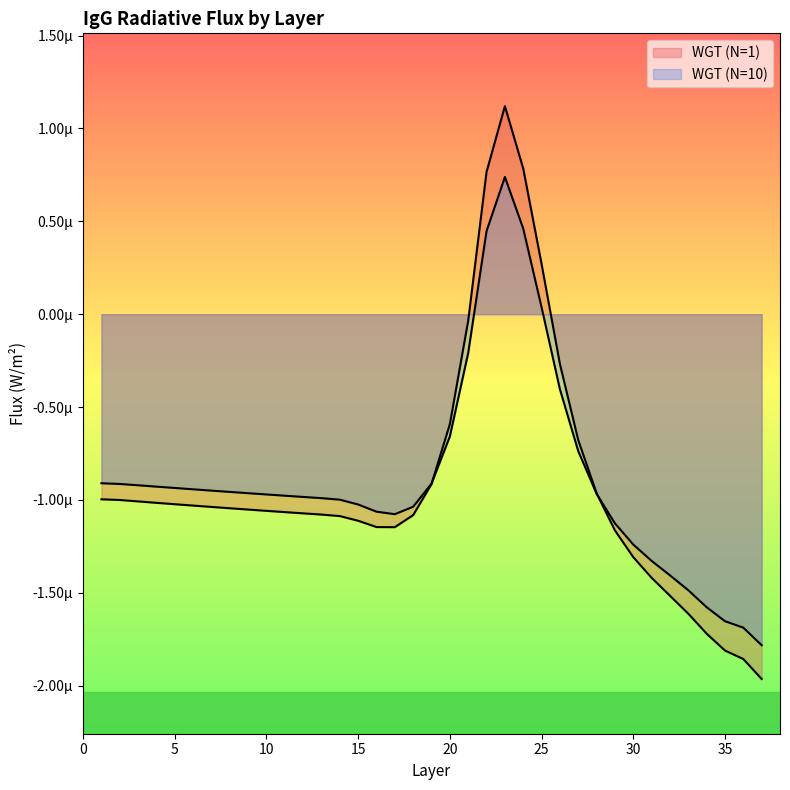

Which category has the lowest value in the WGT (N=1) series?

37